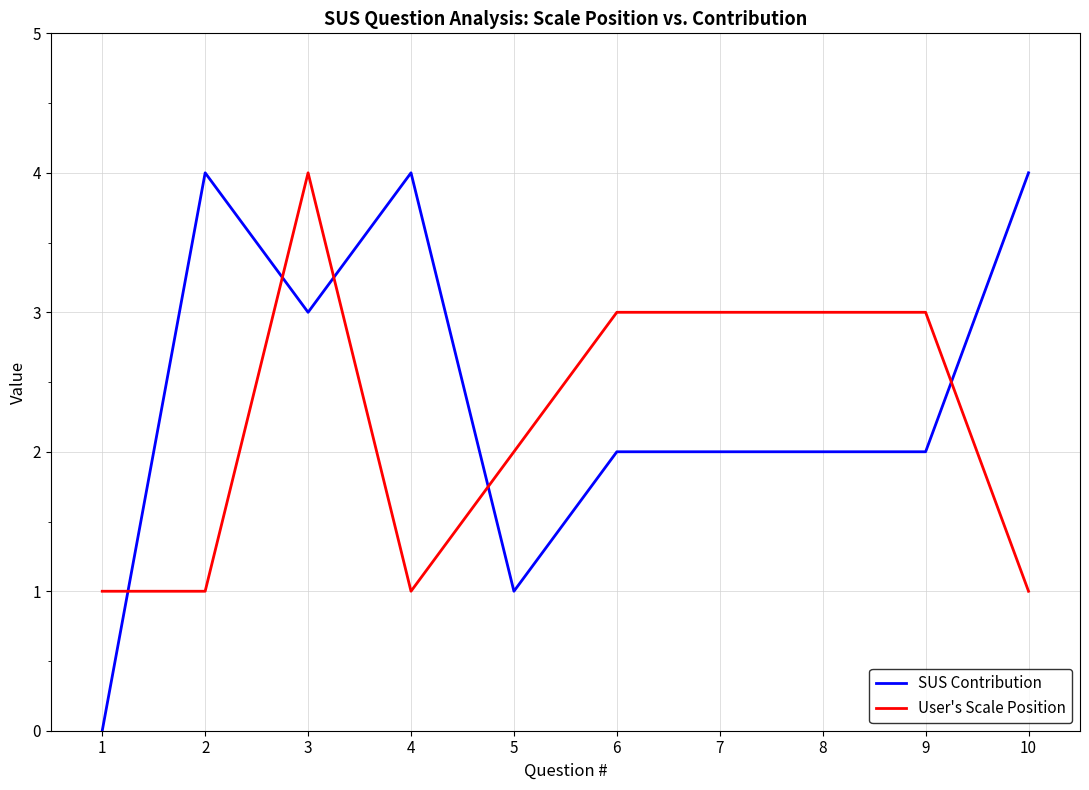

Between which two adjacent categories do SUS Contribution and User's Scale Position first intersect?

1 and 2